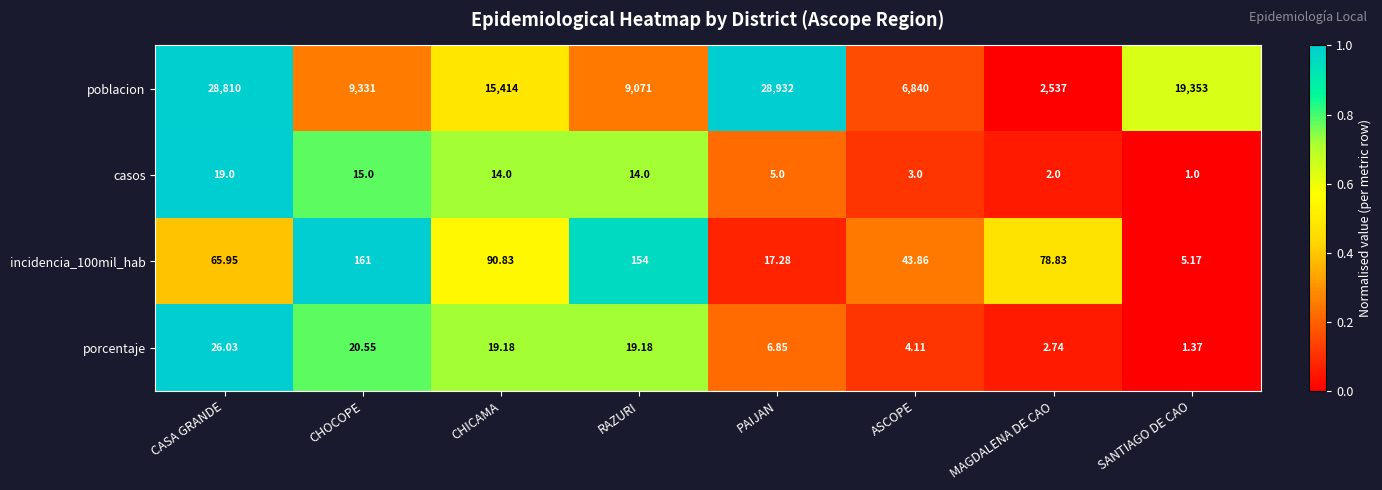

Rank the series at SANTIAGO DE CAO from highest to lowest value.

poblacion, incidencia_100mil_hab, porcentaje, casos